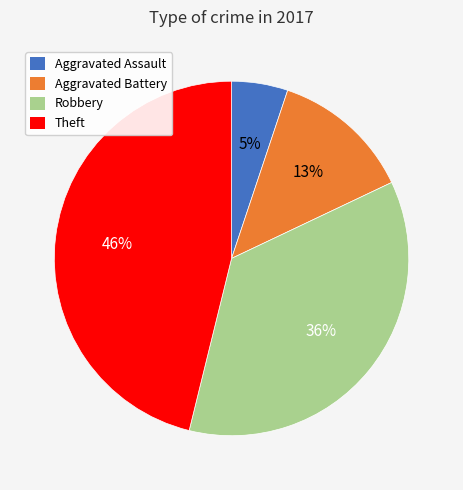

Which slice is the smallest?

Aggravated Assault